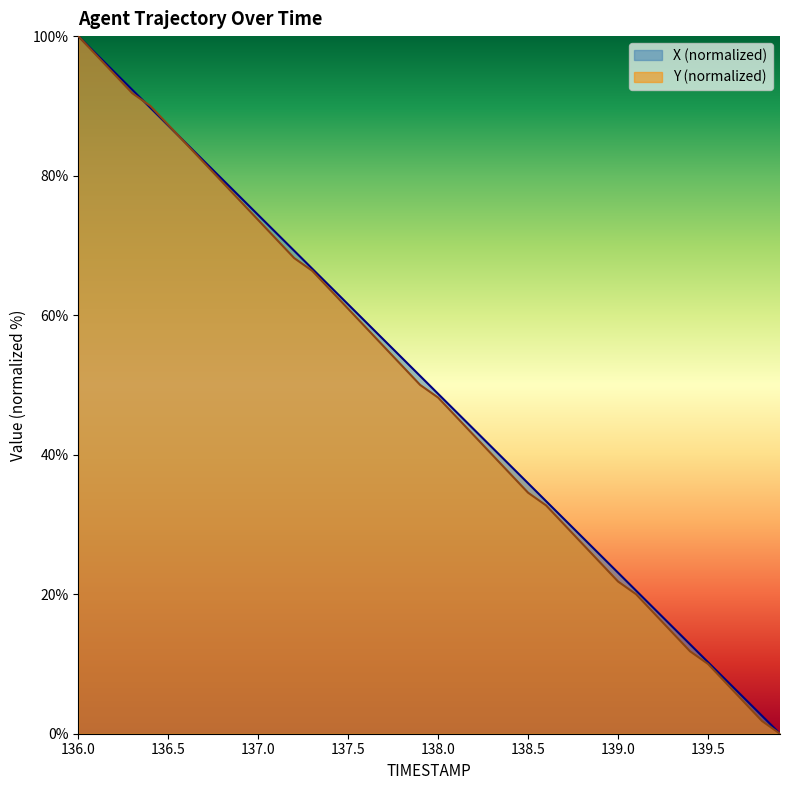

Count the number of data series in this chart.

2